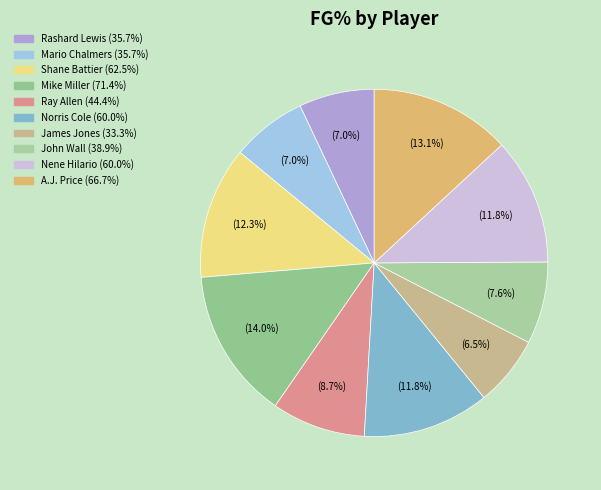

How many slices are in this pie chart?

10